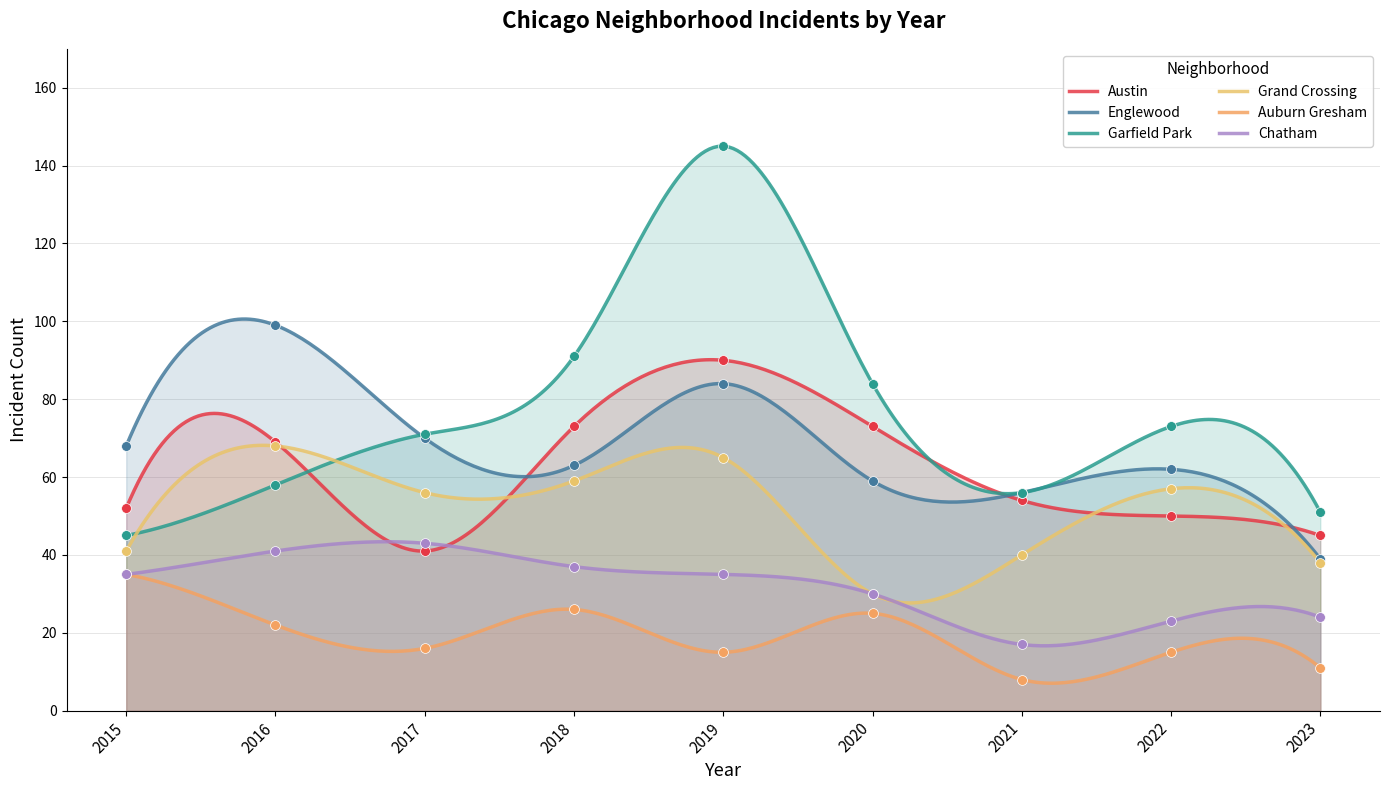

Which series contains the highest Y value?

Garfield Park